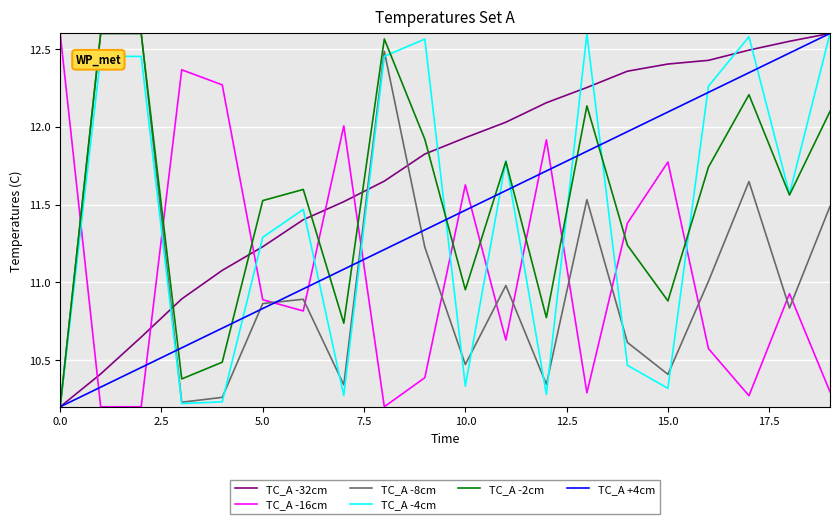

What is the difference between the maximum and minimum values in the TC_A -8cm series?

2.4